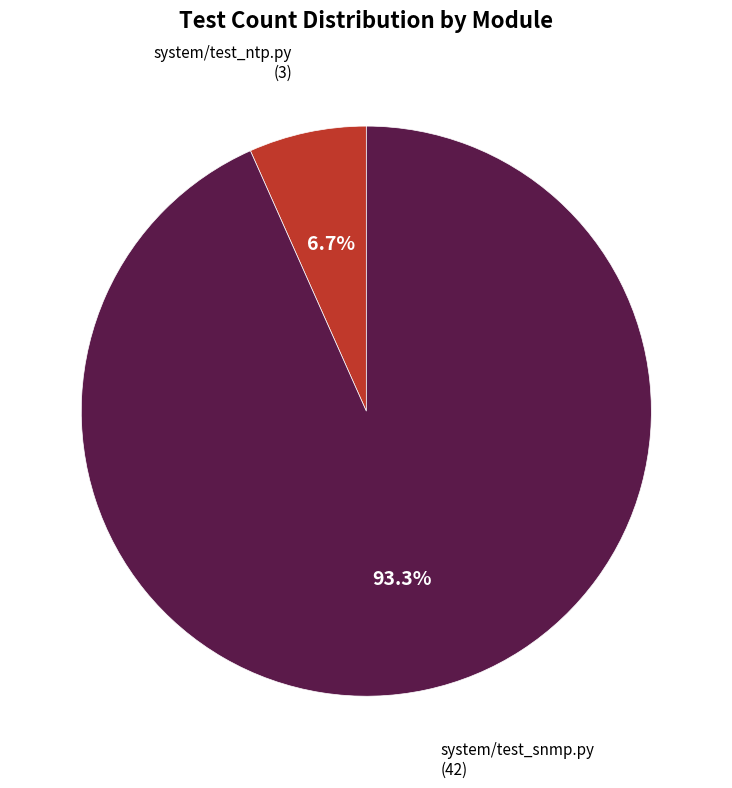

Count the number of slices in the pie.

2